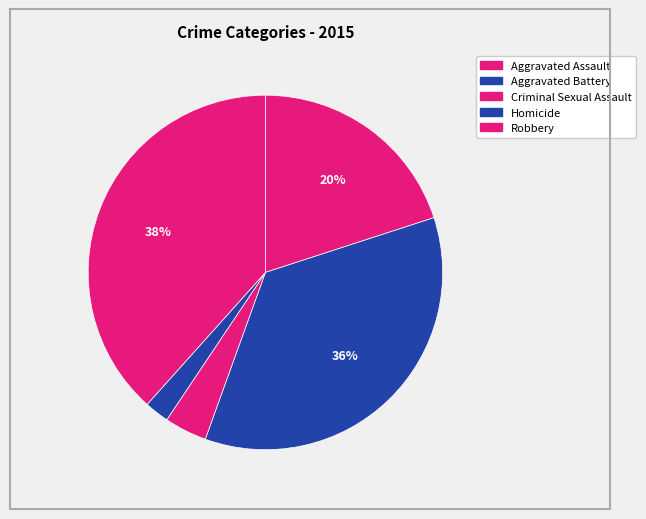

How many slices are in this pie chart?

5